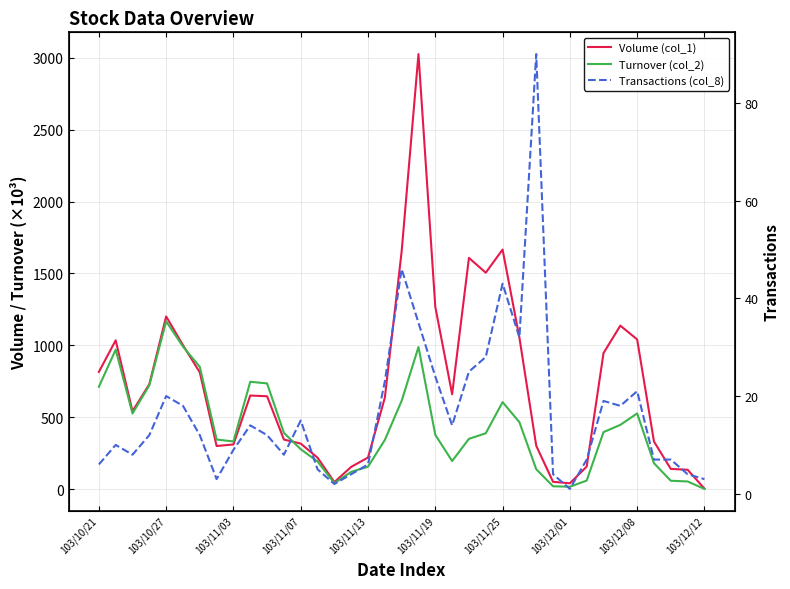

Which series has the largest range (max minus min)?

Volume (col_1)